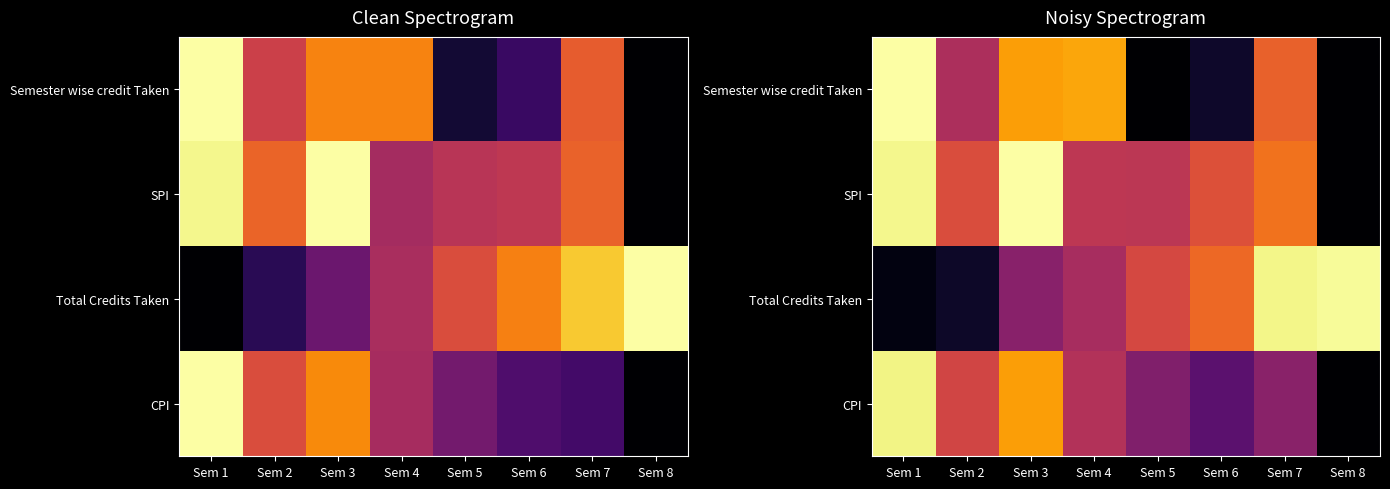

Is it true that SPI equals 1.0 at Sem 3?

True